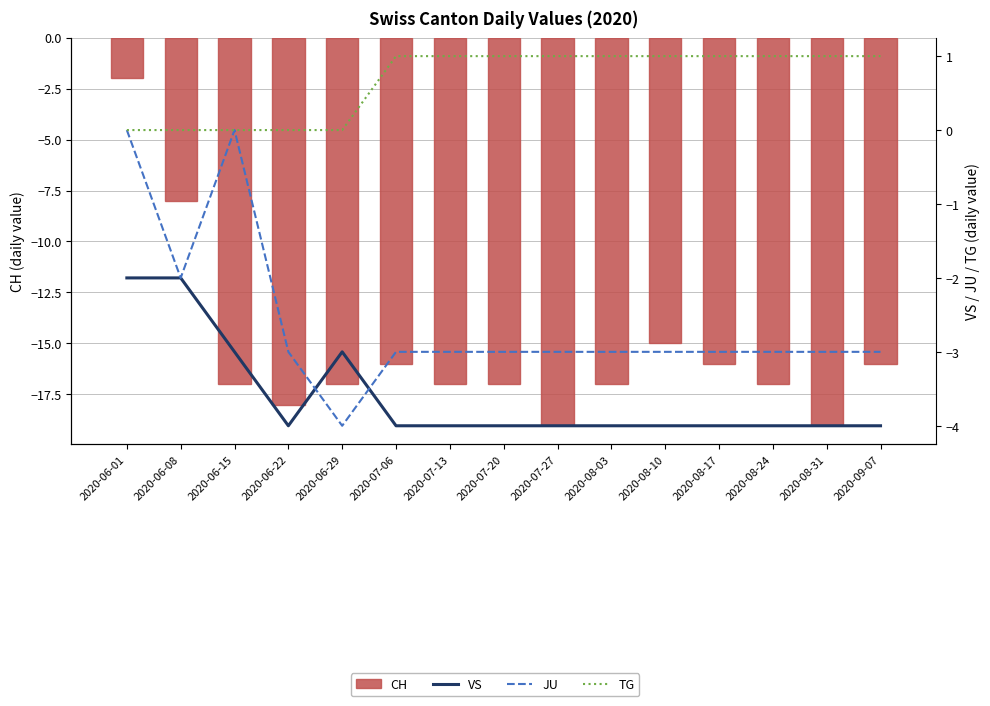

Count the TG values in the range 0 to 1.

15